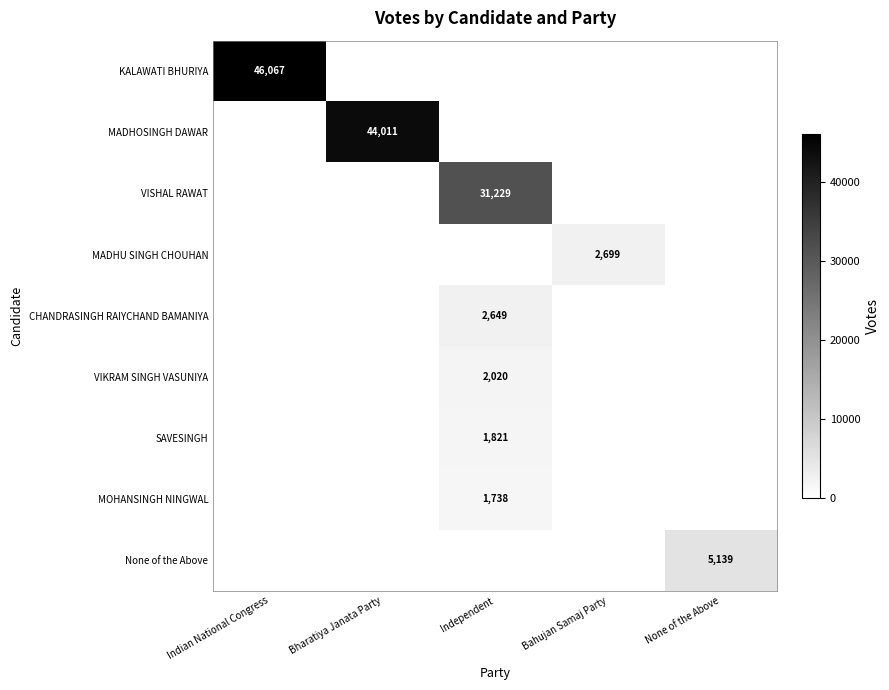

Is it true that MADHOSINGH DAWAR equals 72564 at Bharatiya Janata Party?

False